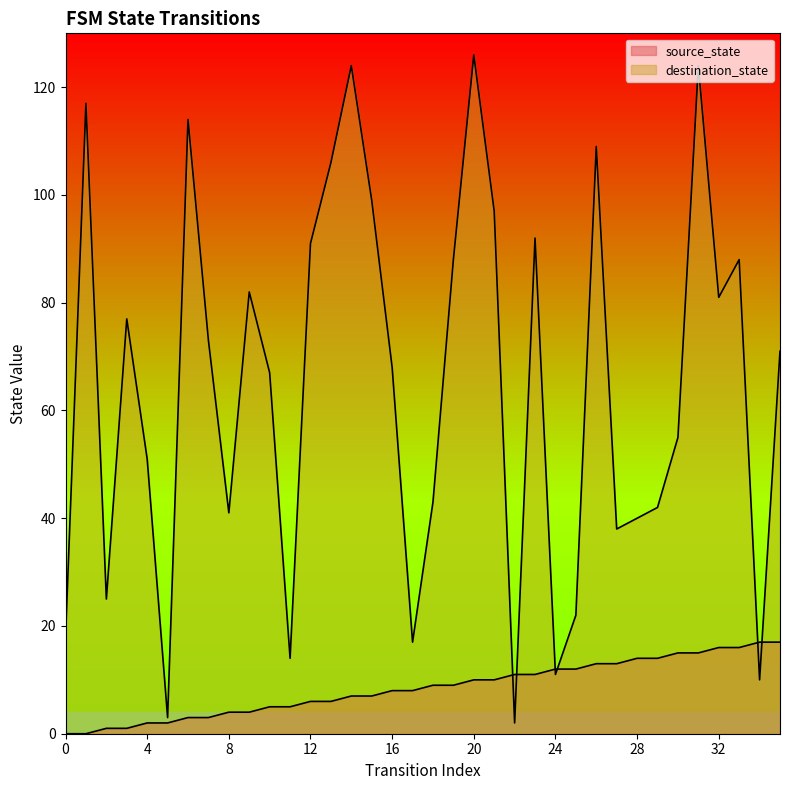

Rank the series by their average value, from highest to lowest.

destination_state, source_state